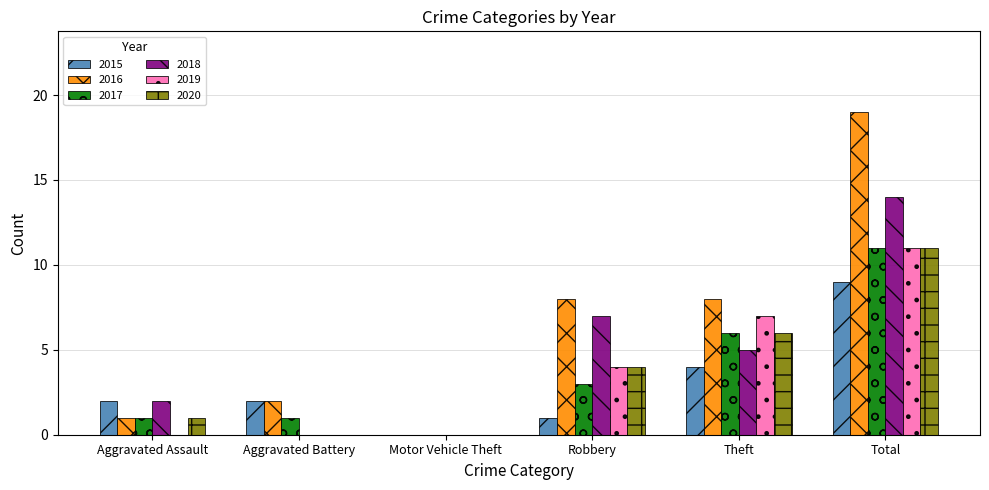

Which series changed the most between Robbery and Total?

2016